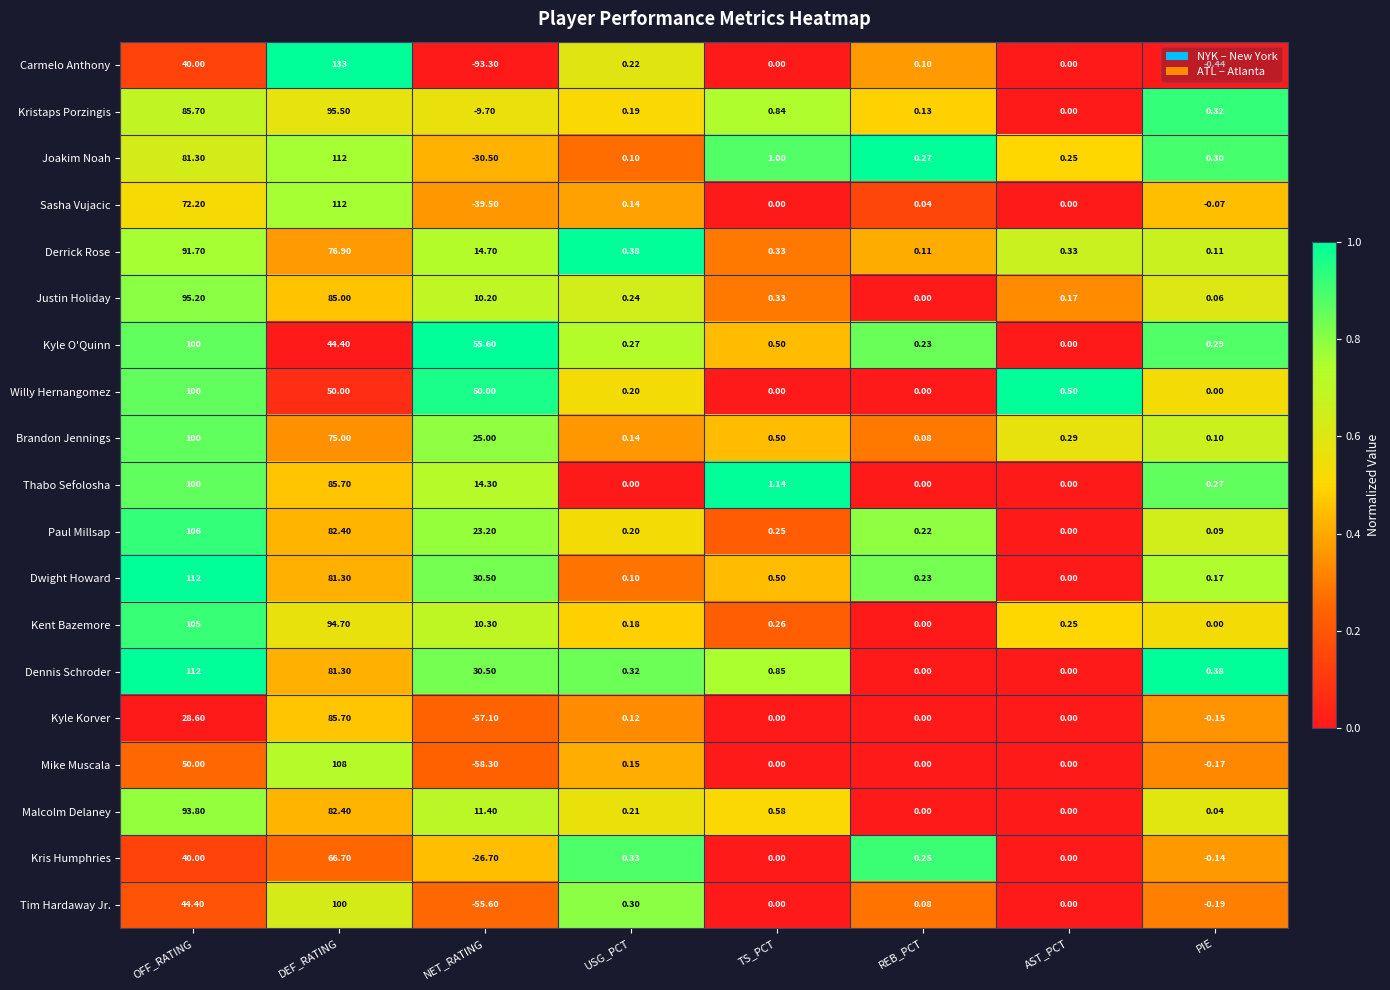

Which label corresponds to the largest value in the chart?

DEF_RATING